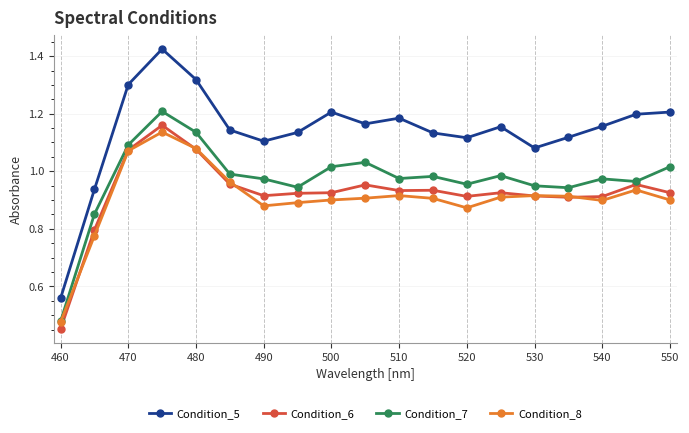

True or false: Condition_8 has more than 2 interior local peaks.

True